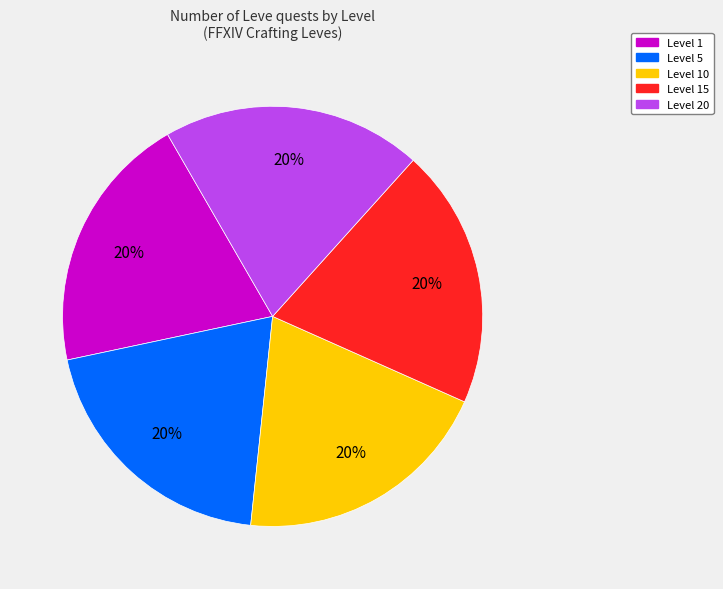

How many slices are in this pie chart?

5